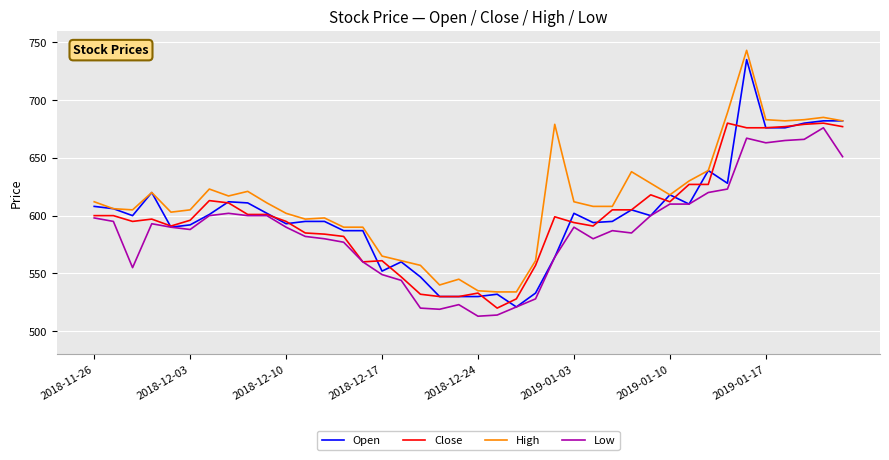

Which series has the largest total across all categories?

High